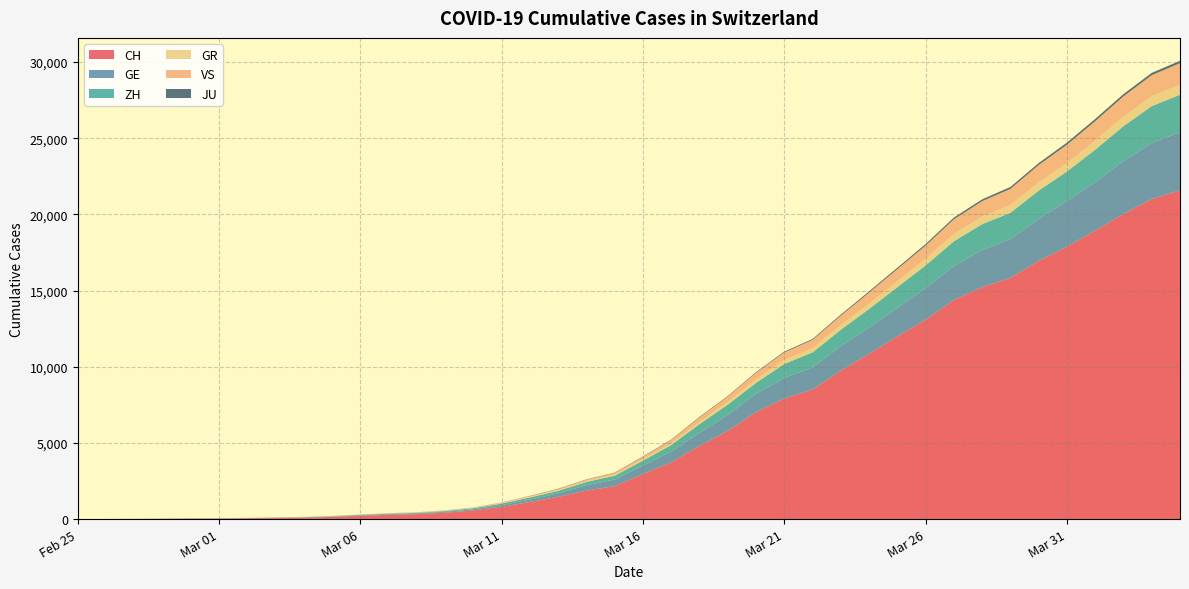

Reading right to left, extract all data points from this chart.

CH: 2020-04-04=21587	2020-04-03=21011	2020-04-02=20034	2020-04-01=18940	2020-03-31=17876	2020-03-30=16951	2020-03-29=15831	2020-03-28=15229	2020-03-27=14388	2020-03-26=13085	2020-03-25=11994	2020-03-24=10853	2020-03-23=9749	2020-03-22=8509	2020-03-21=7915	2020-03-20=7022	2020-03-19=5794	2020-03-18=4807	2020-03-17=3727	2020-03-16=2959	2020-03-15=2165	2020-03-14=1870	2020-03-13=1463	2020-03-12=1125	2020-03-11=807	2020-03-10=570	2020-03-09=419	2020-03-08=327	2020-03-07=280	2020-03-06=219	2020-03-05=142	2020-03-04=97	2020-03-03=69	2020-03-02=50	2020-03-01=36	2020-02-29=30	2020-02-28=20	2020-02-27=8	2020-02-26=4	2020-02-25=0
GE: 2020-04-04=3816	2020-04-03=3678	2020-04-02=3469	2020-04-01=3180	2020-03-31=3003	2020-03-30=2761	2020-03-29=2547	2020-03-28=2436	2020-03-27=2231	2020-03-26=2073	2020-03-25=1870	2020-03-24=1729	2020-03-23=1611	2020-03-22=1453	2020-03-21=1350	2020-03-20=1212	2020-03-19=1041	2020-03-18=863	2020-03-17=710	2020-03-16=556	2020-03-15=435	2020-03-14=351	2020-03-13=227	2020-03-12=155	2020-03-11=114	2020-03-10=80	2020-03-09=60	2020-03-08=45	2020-03-07=43	2020-03-06=30	2020-03-05=20	2020-03-04=16	2020-03-03=14	2020-03-02=11	2020-03-01=10	2020-02-29=9	2020-02-28=5	2020-02-27=1	2020-02-26=1	2020-02-25=0
ZH: 2020-04-04=2455	2020-04-03=2422	2020-04-02=2294	2020-04-01=2130	2020-03-31=1941	2020-03-30=1853	2020-03-29=1727	2020-03-28=1695	2020-03-27=1621	2020-03-26=1494	2020-03-25=1362	2020-03-24=1216	2020-03-23=1070	2020-03-22=981	2020-03-21=922	2020-03-20=711	2020-03-19=679	2020-03-18=568	2020-03-17=429	2020-03-16=326	2020-03-15=250	2020-03-14=218	2020-03-13=163	2020-03-12=140	2020-03-11=101	2020-03-10=62	2020-03-09=49	2020-03-08=40	2020-03-07=34	2020-03-06=29	2020-03-05=23	2020-03-04=15	2020-03-03=13	2020-03-02=10	2020-03-01=7	2020-02-29=6	2020-02-28=2	2020-02-27=2	2020-02-26=0	2020-02-25=0
GR: 2020-04-04=657	2020-04-03=649	2020-04-02=622	2020-04-01=592	2020-03-31=547	2020-03-30=535	2020-03-29=519	2020-03-28=495	2020-03-27=474	2020-03-26=433	2020-03-25=393	2020-03-24=343	2020-03-23=300	2020-03-22=284	2020-03-21=258	2020-03-20=226	2020-03-19=182	2020-03-18=128	2020-03-17=101	2020-03-16=84	2020-03-15=71	2020-03-14=56	2020-03-13=53	2020-03-12=43	2020-03-11=31	2020-03-10=22	2020-03-09=18	2020-03-08=18	2020-03-07=17	2020-03-06=16	2020-03-05=14	2020-03-04=12	2020-03-03=9	2020-03-02=9	2020-03-01=6	2020-02-29=6	2020-02-28=6	2020-02-27=2	2020-02-26=2	2020-02-25=0
VS: 2020-04-04=1418	2020-04-03=1385	2020-04-02=1334	2020-04-01=1282	2020-03-31=1211	2020-03-30=1144	2020-03-29=1055	2020-03-28=1017	2020-03-27=968	2020-03-26=874	2020-03-25=793	2020-03-24=728	2020-03-23=628	2020-03-22=535	2020-03-21=498	2020-03-20=436	2020-03-19=349	2020-03-18=312	2020-03-17=225	2020-03-16=172	2020-03-15=115	2020-03-14=98	2020-03-13=76	2020-03-12=53	2020-03-11=30	2020-03-10=22	2020-03-09=17	2020-03-08=12	2020-03-07=7	2020-03-06=6	2020-03-05=5	2020-03-04=4	2020-03-03=3	2020-03-02=3	2020-03-01=2	2020-02-29=1	2020-02-28=1	2020-02-27=0	2020-02-26=0	2020-02-25=0
JU: 2020-04-04=154	2020-04-03=149	2020-04-02=149	2020-04-01=145	2020-03-31=140	2020-03-30=128	2020-03-29=127	2020-03-28=119	2020-03-27=114	2020-03-26=100	2020-03-25=92	2020-03-24=82	2020-03-23=69	2020-03-22=61	2020-03-21=54	2020-03-20=44	2020-03-19=36	2020-03-18=36	2020-03-17=29	2020-03-16=25	2020-03-15=19	2020-03-14=18	2020-03-13=17	2020-03-12=12	2020-03-11=7	2020-03-10=7	2020-03-09=7	2020-03-08=5	2020-03-07=5	2020-03-06=4	2020-03-05=4	2020-03-04=2	2020-03-03=2	2020-03-02=1	2020-03-01=1	2020-02-29=1	2020-02-28=1	2020-02-27=1	2020-02-26=0	2020-02-25=0